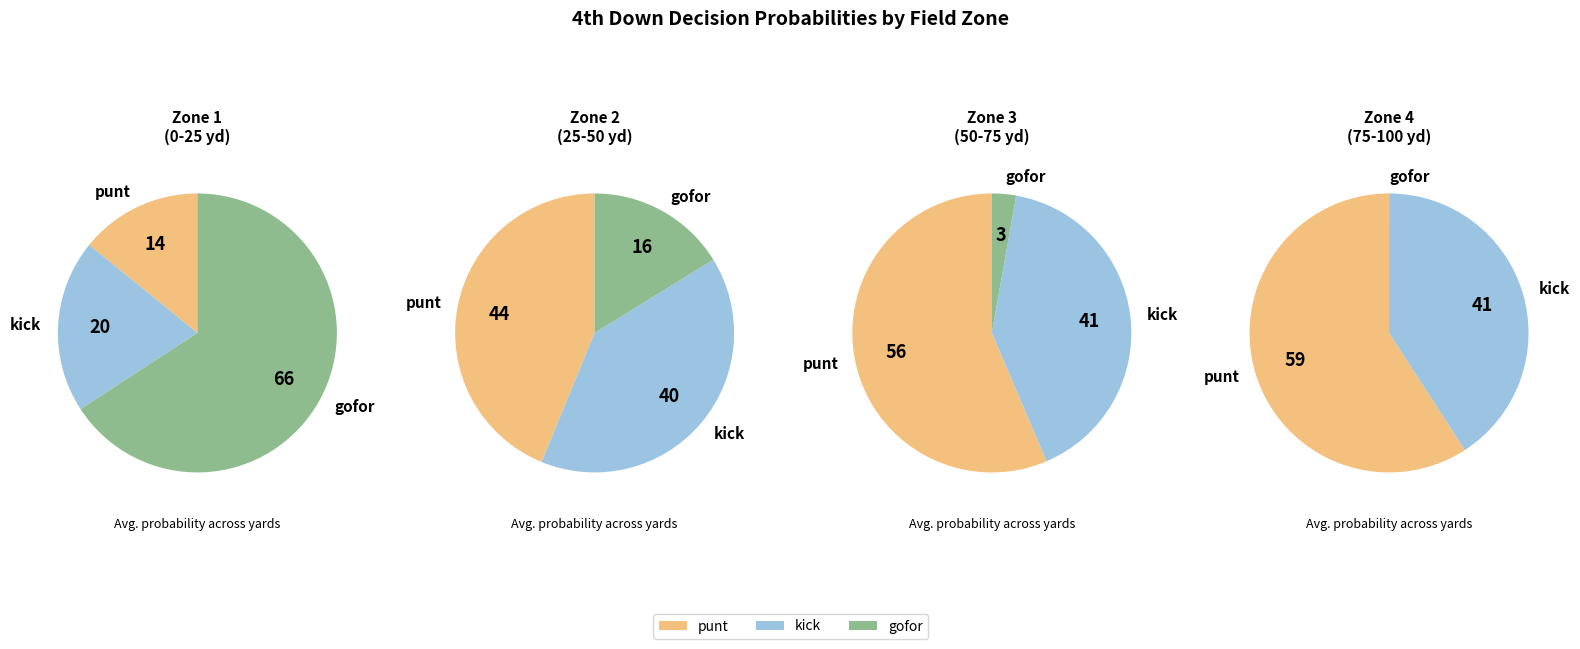

What portion of the pie excludes y=10?

100.0%